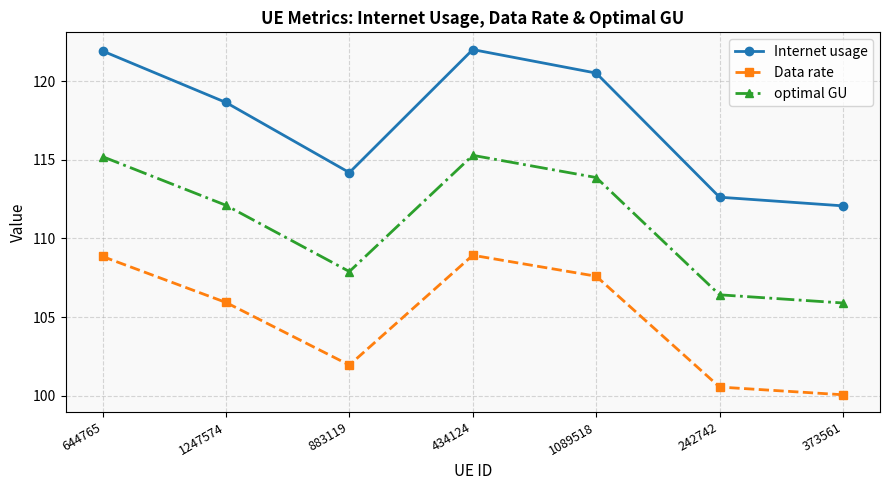

Which label corresponds to the smallest value in the chart?

373561